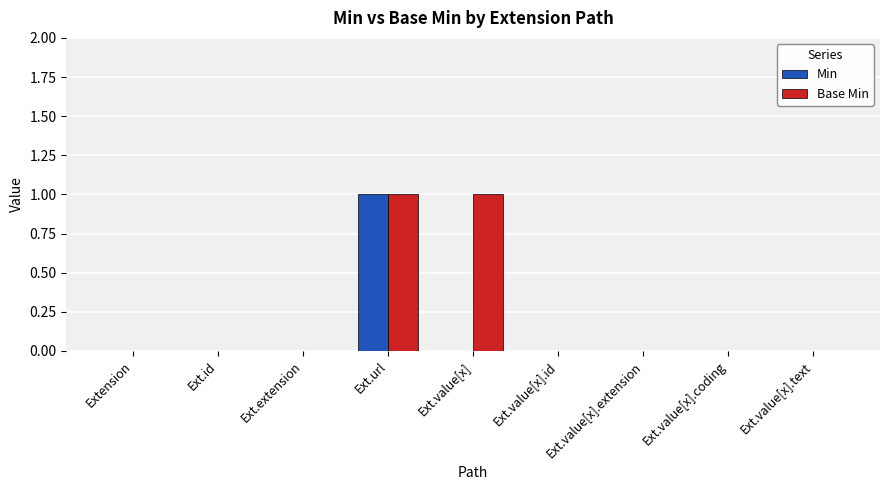

Are the bars horizontal?

No